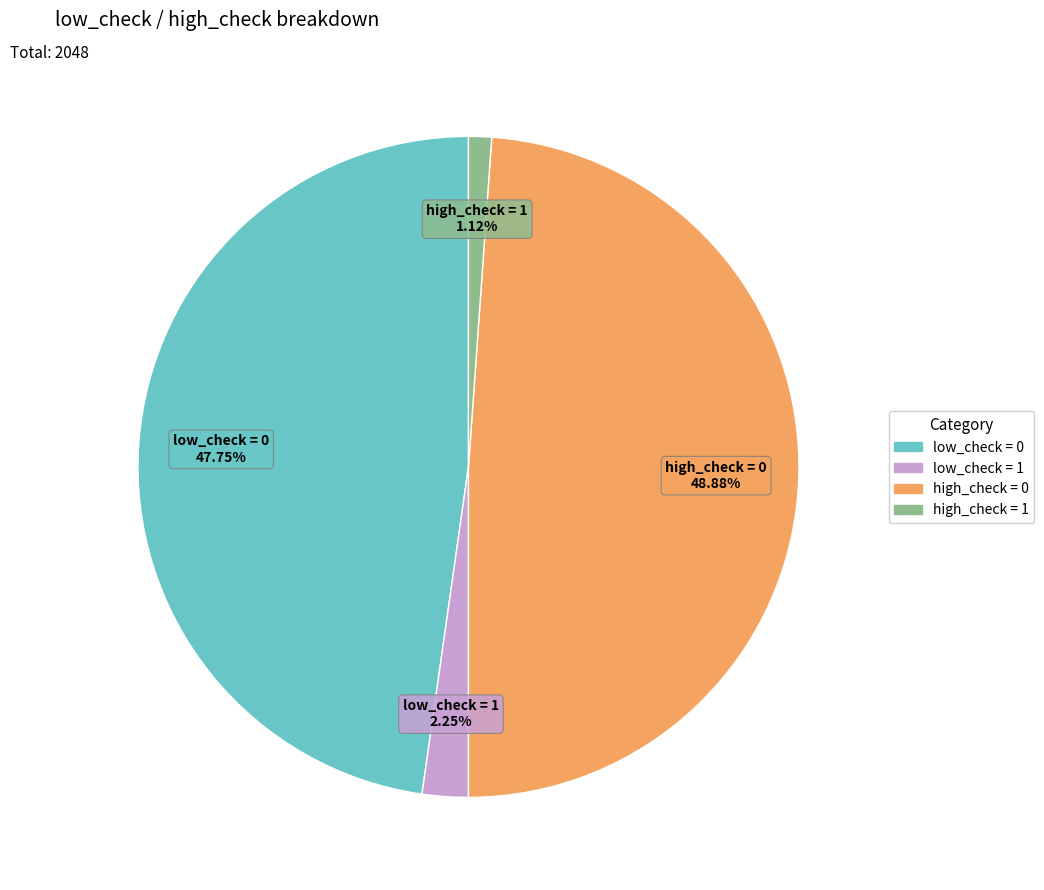

Is there a majority slice in this chart?

No